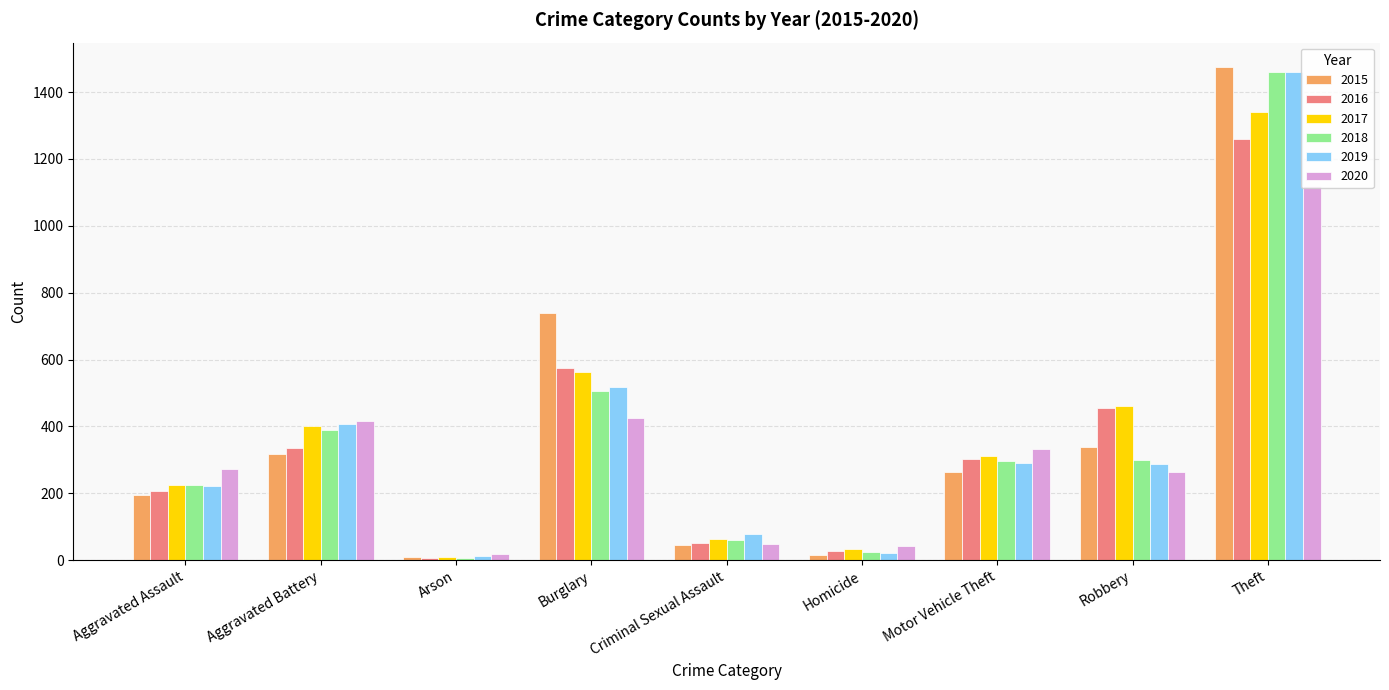

Which series has the widest spread of values?

2015